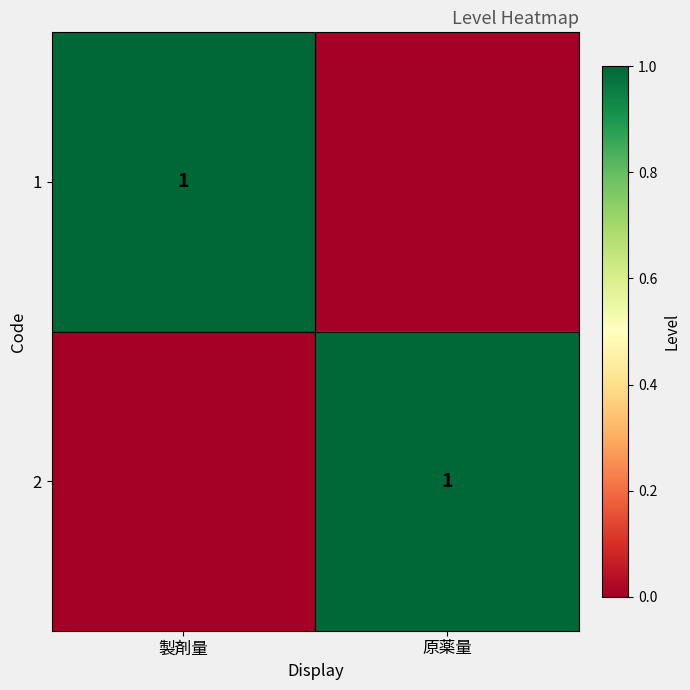

True or false: 1 has a value of 0 at 製剤量.

False